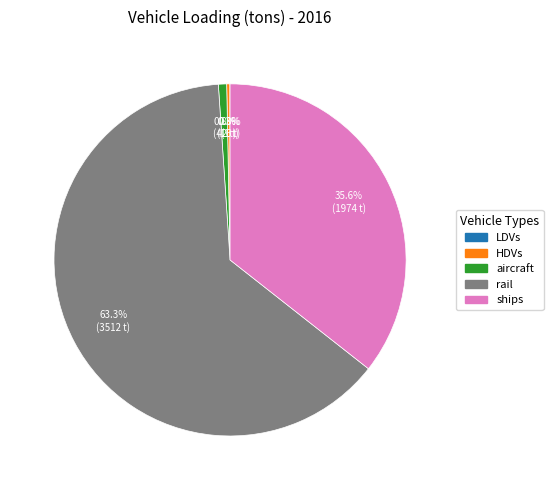

Is there any slice that represents more than half of the pie?

Yes